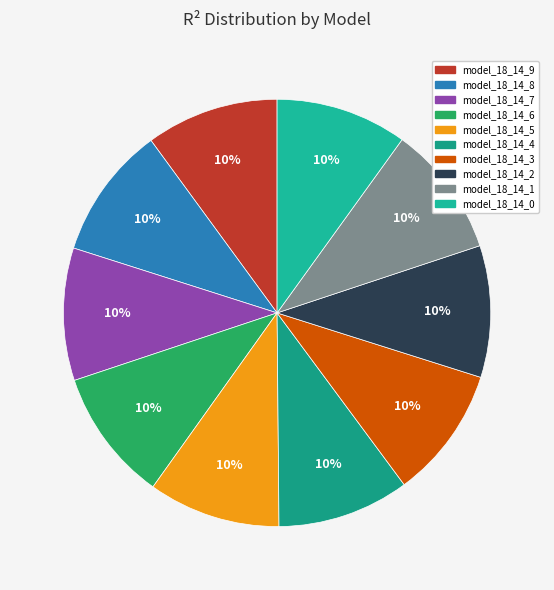

What percentage do model_18_14_9 and model_18_14_5 together represent?

20.1%